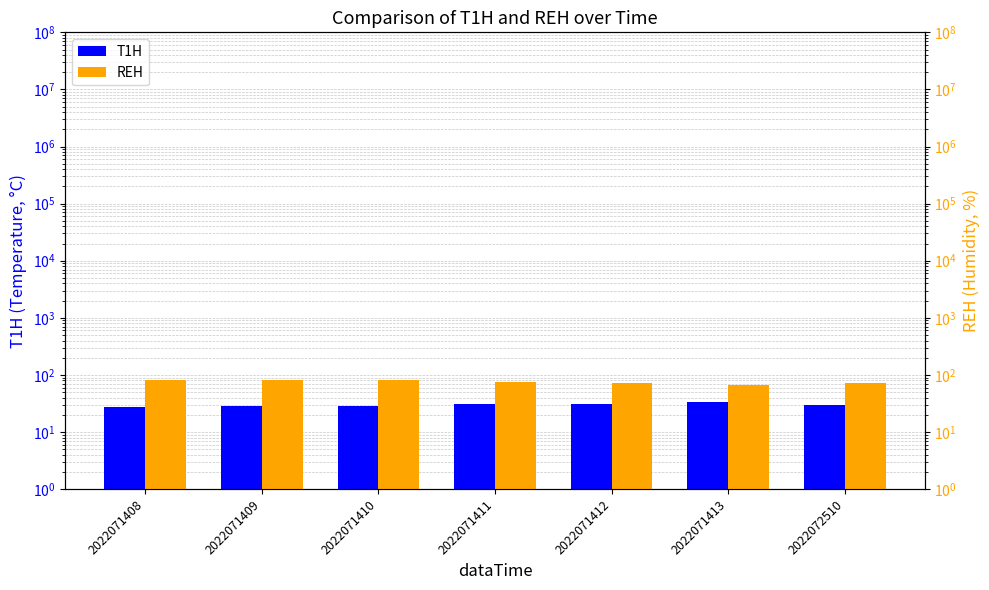

What are all the series names shown in the legend?

T1H, REH